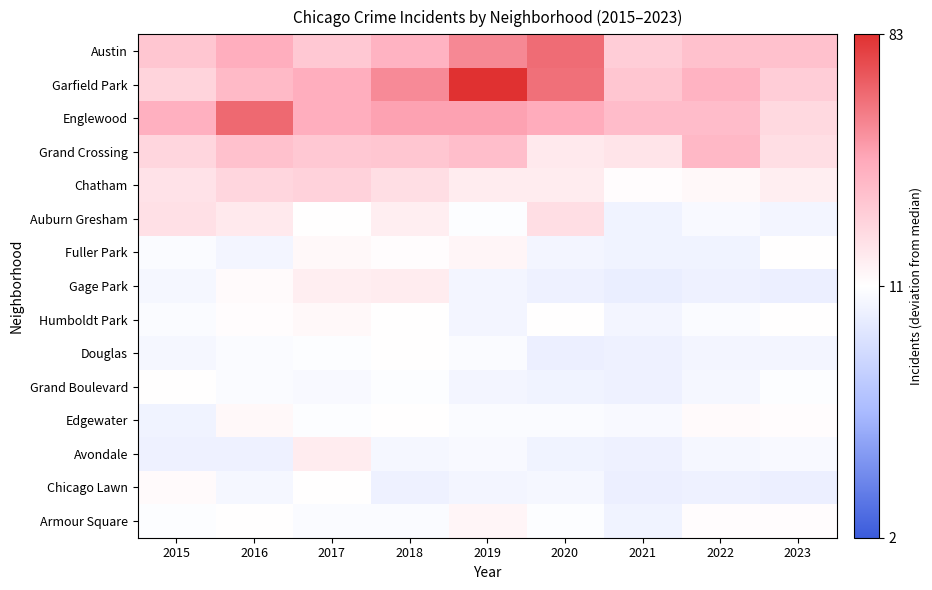

Which series has the largest range (max minus min)?

Garfield Park